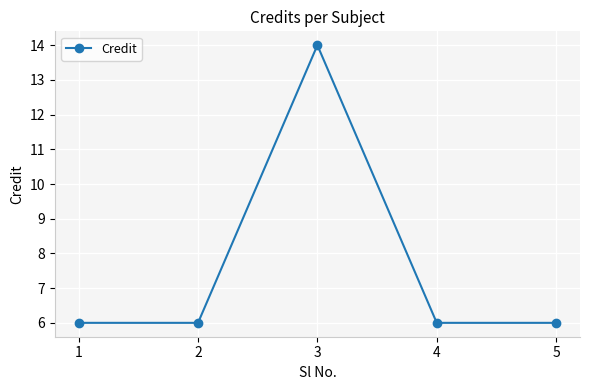

What is the average value?

8